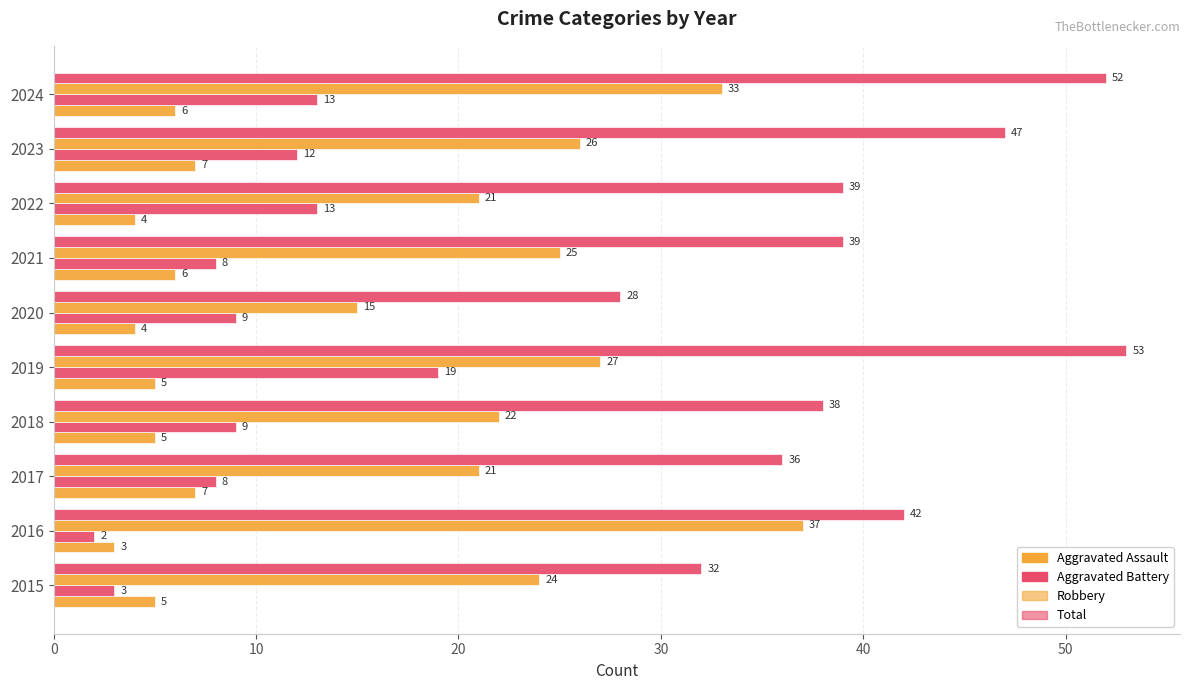

How many distinct data groups are displayed?

4